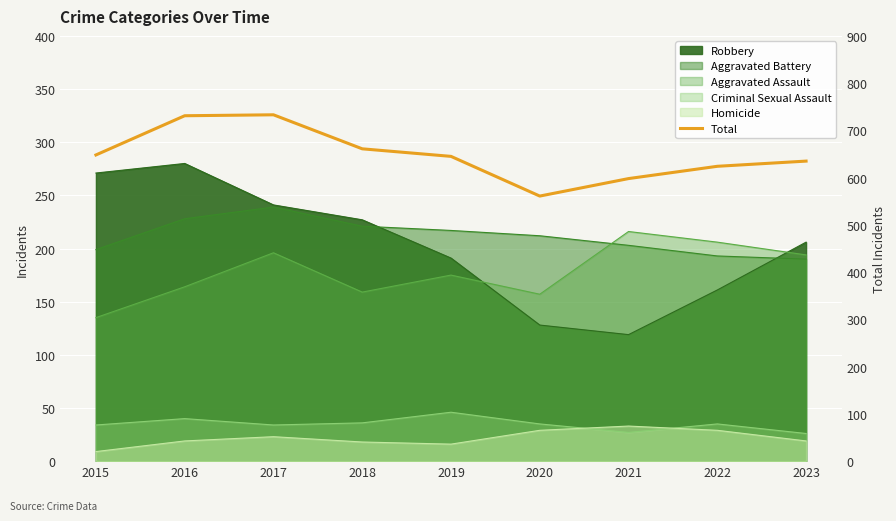

Rank the categories by value from lowest to highest.

2020, 2021, 2022, 2023, 2019, 2015, 2018, 2016, 2017